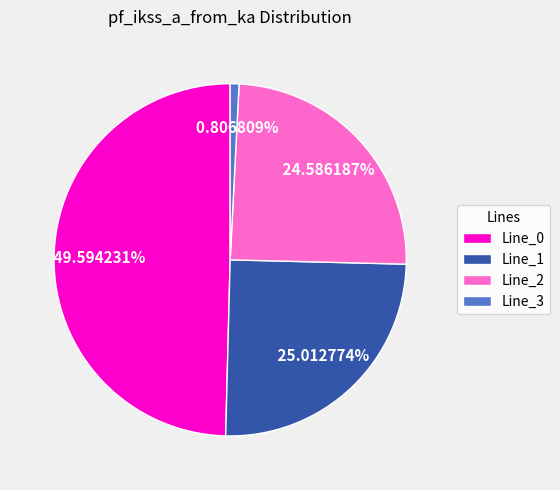

How much of the chart is everything except Line_1?

75.0%